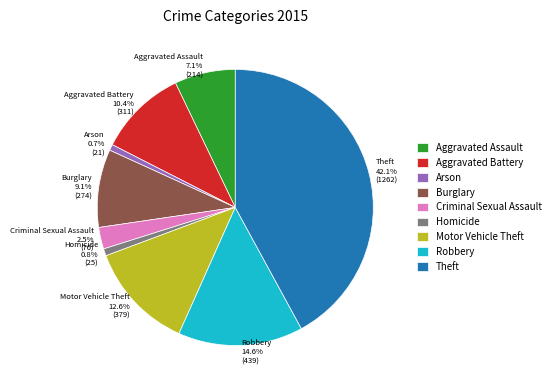

What percentage is the Aggravated Assault slice, to the nearest percent?

7%